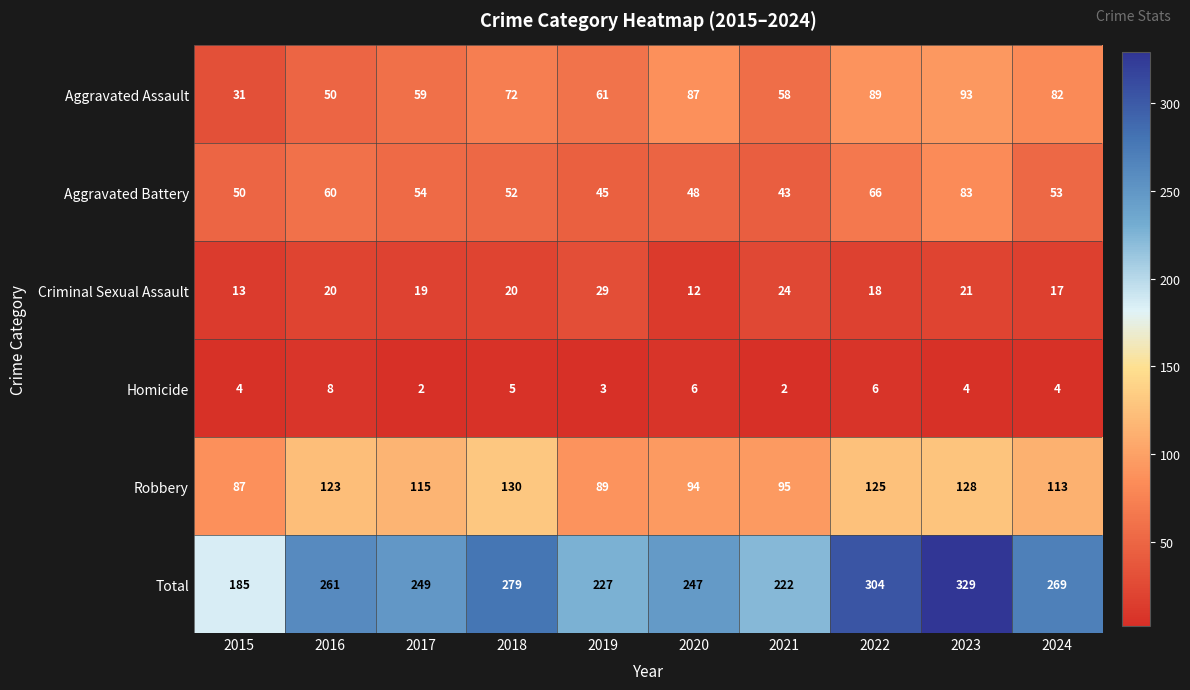

What is the difference between the Robbery values at 2023 and 2022?

3